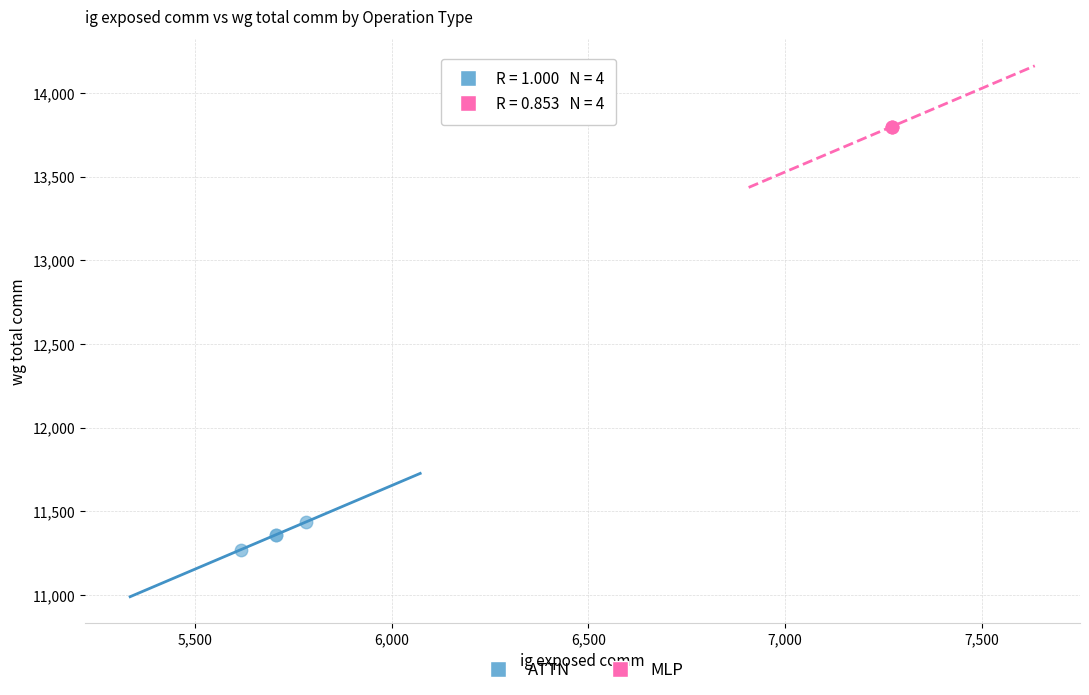

Which series contains the highest Y value?

MLP